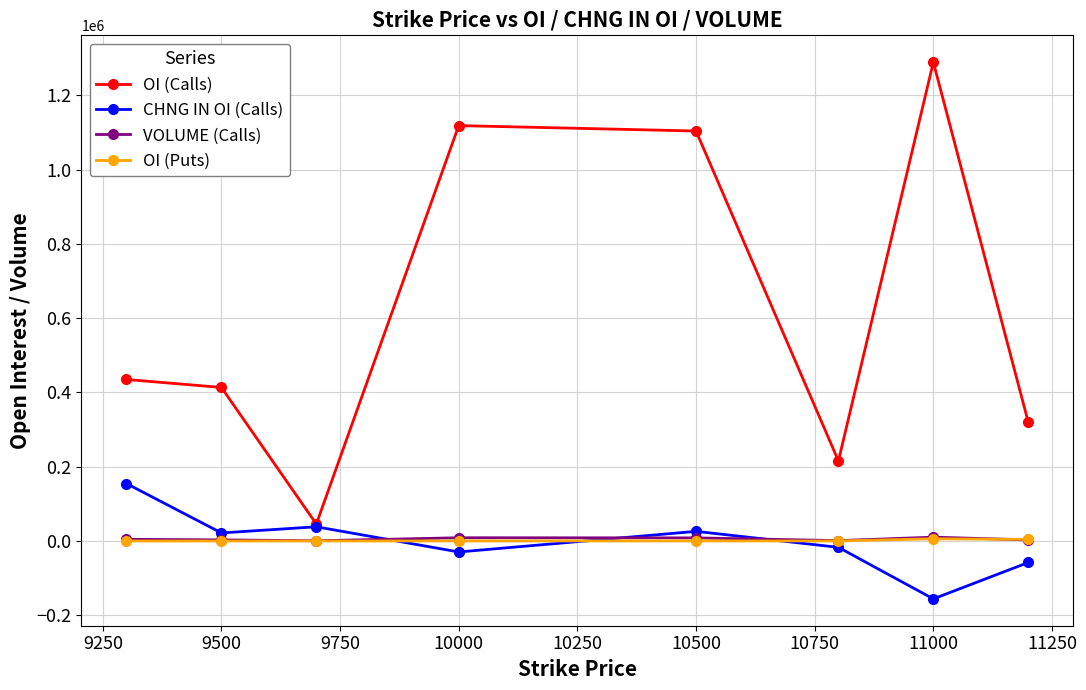

True or false: VOLUME (Calls) and OI (Calls) cross at least once.

False